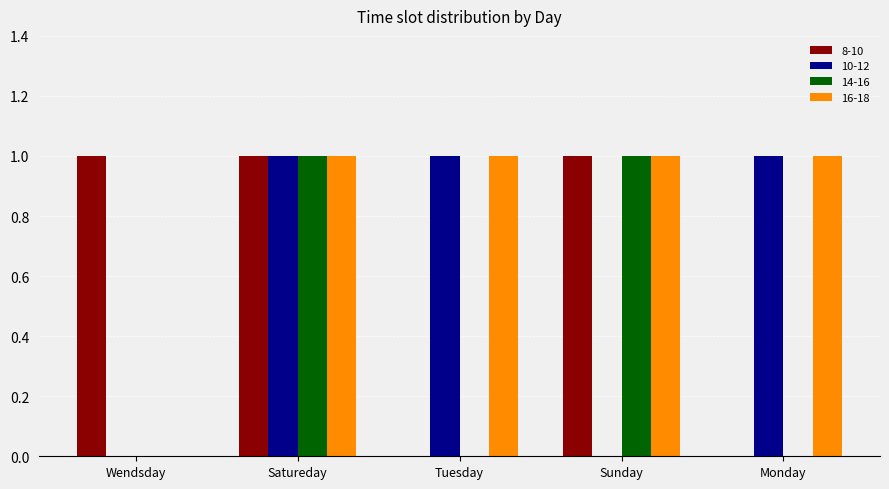

How many positive values does the 16-18 series have?

4